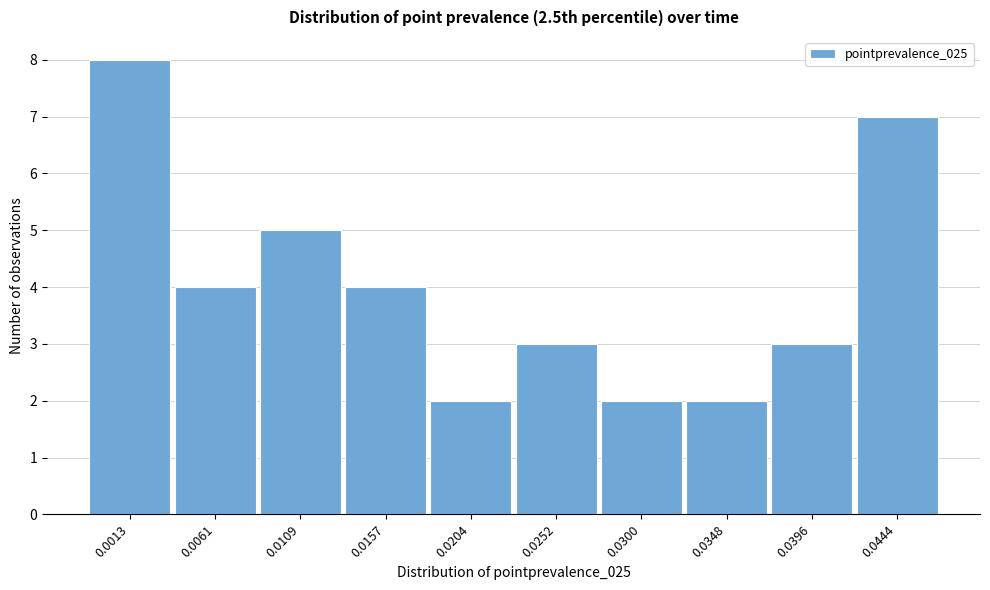

Reading left to right, list all the values displayed in this chart.

8	4	5	4	2	3	2	2	3	7